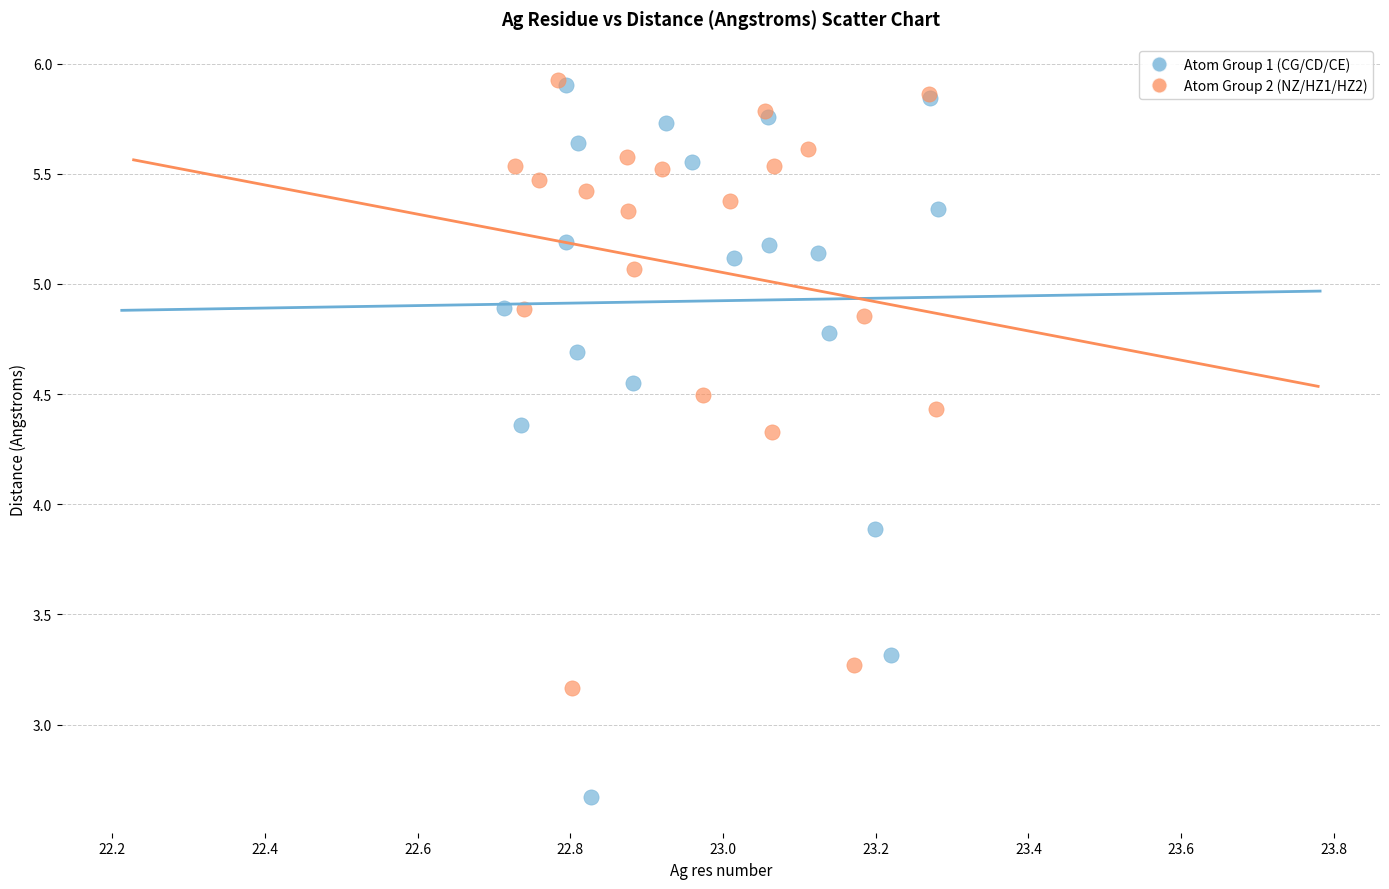

Which series contains the lowest Y value?

Atom Group 1 (CG/CD/CE)